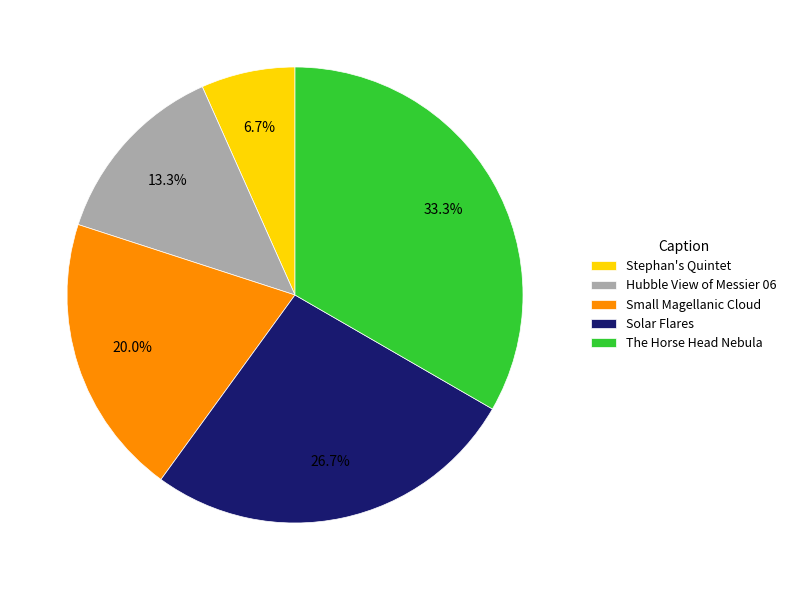

To the nearest percent, what is the average slice percentage?

20%